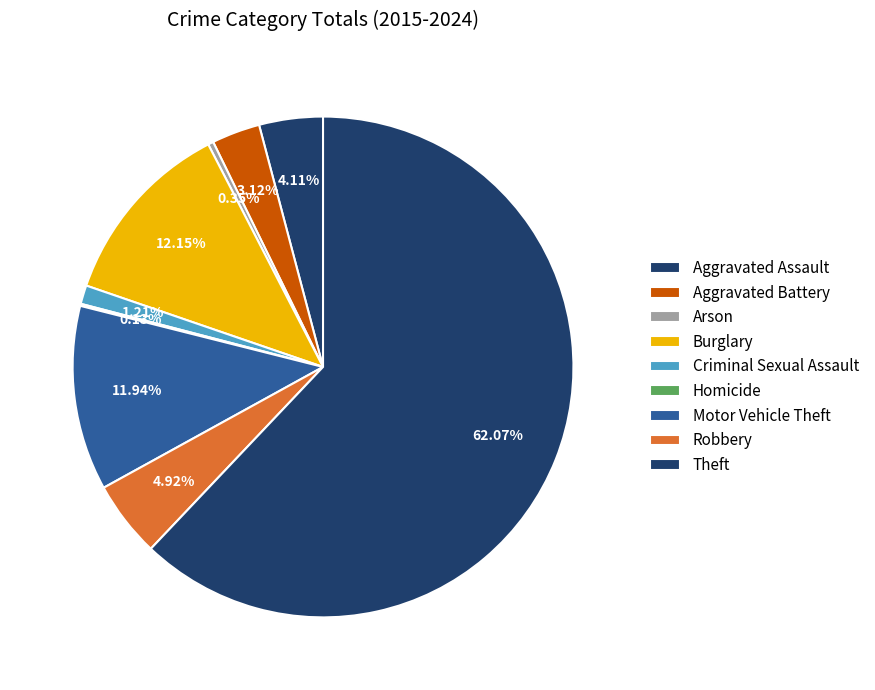

Is there any slice that represents more than half of the pie?

Yes